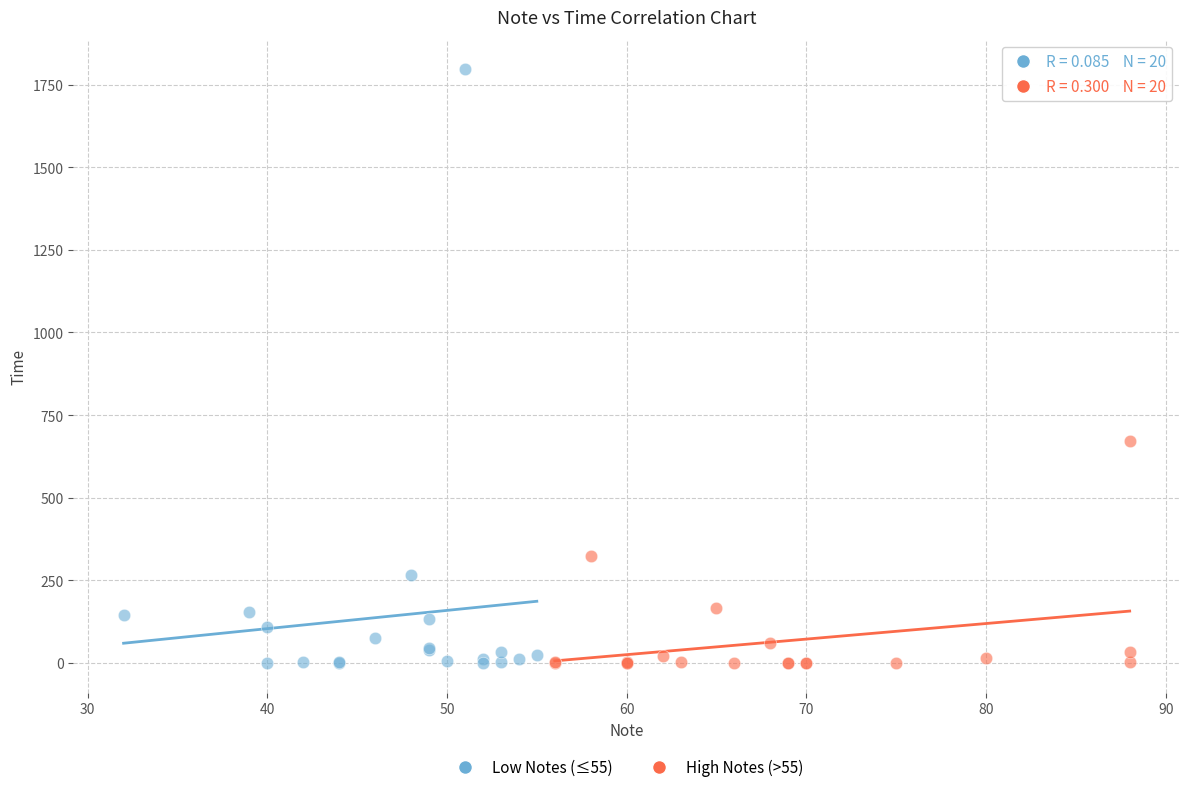

Which series has the widest spread of Y values?

Low Notes (≤55)